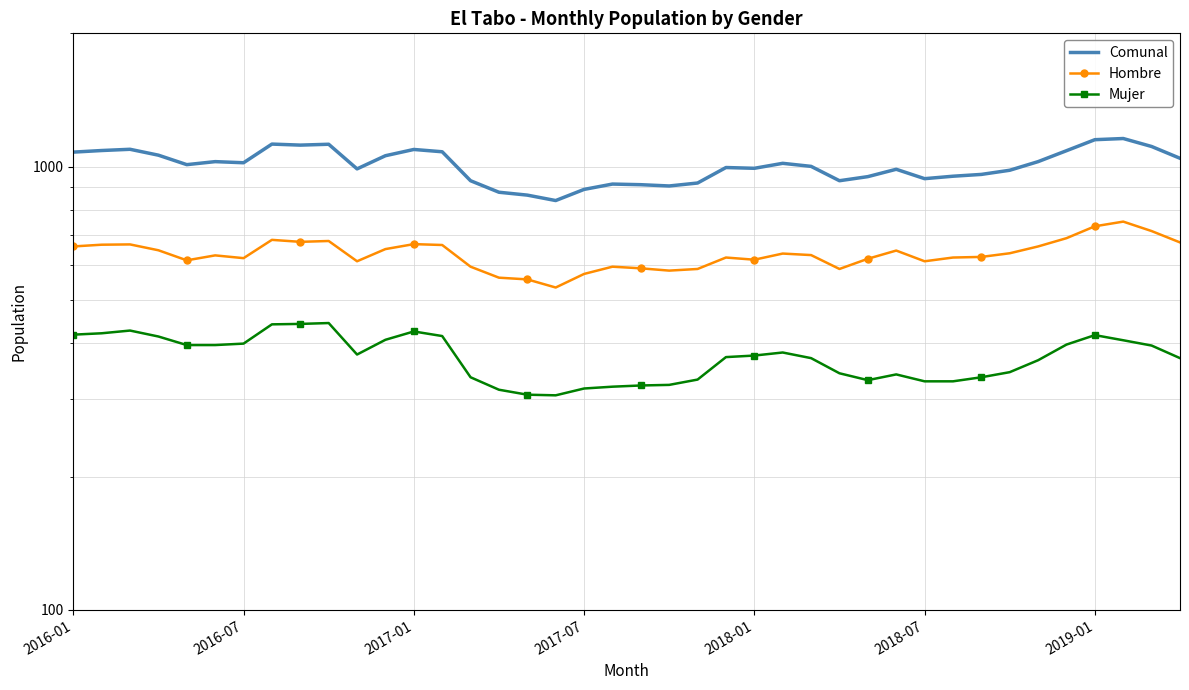

Is this an area chart (filled region under the line)?

No